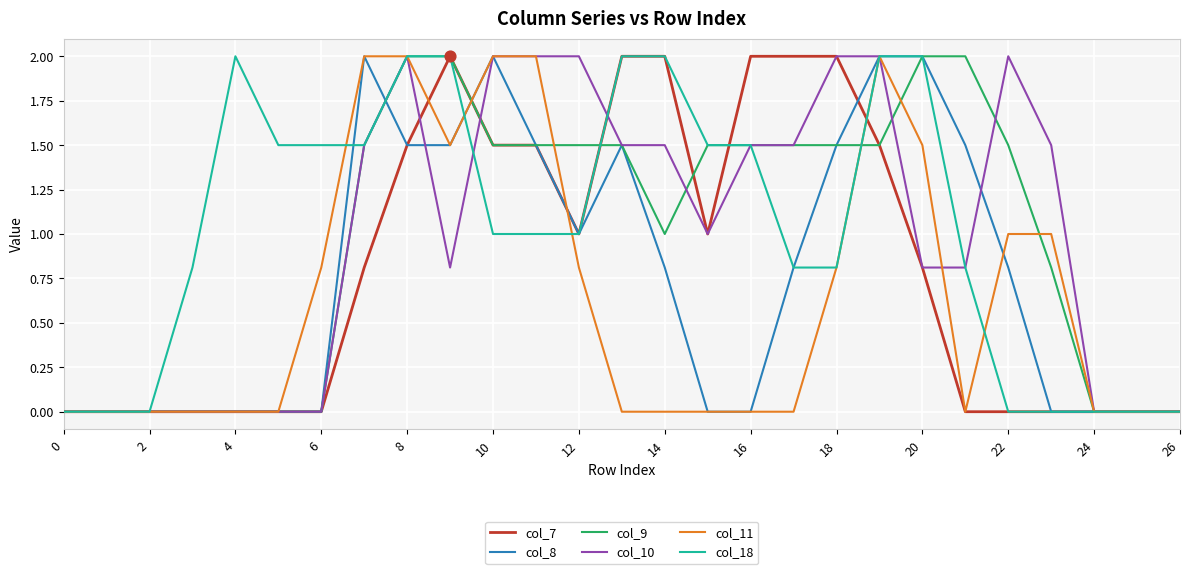

What is the maximum value for col_18?

2.0